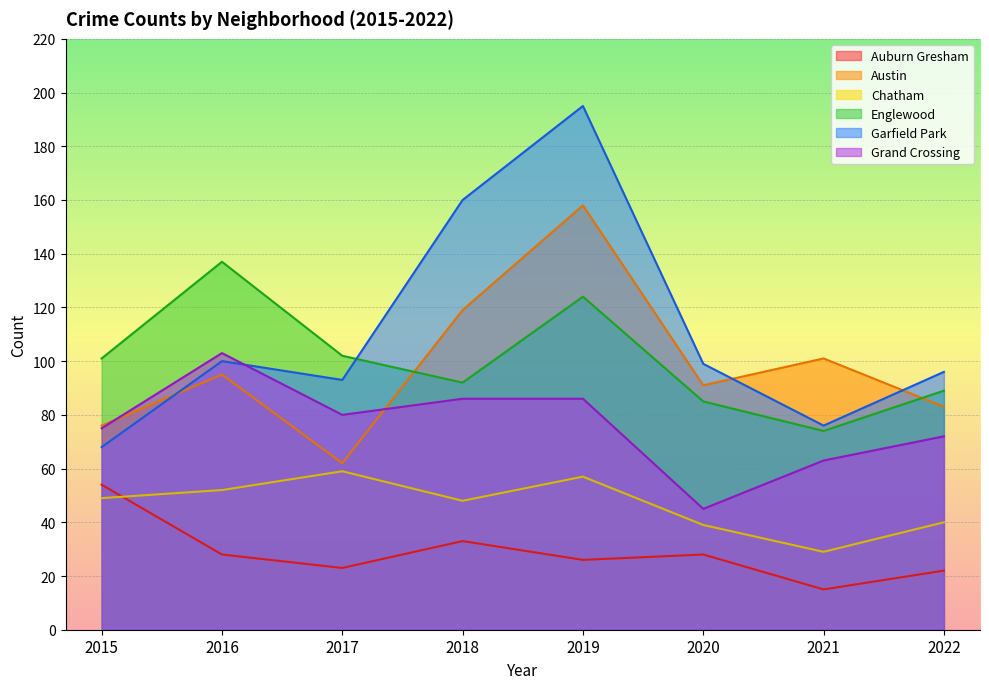

At which category does Chatham reach its first local valley?

2018